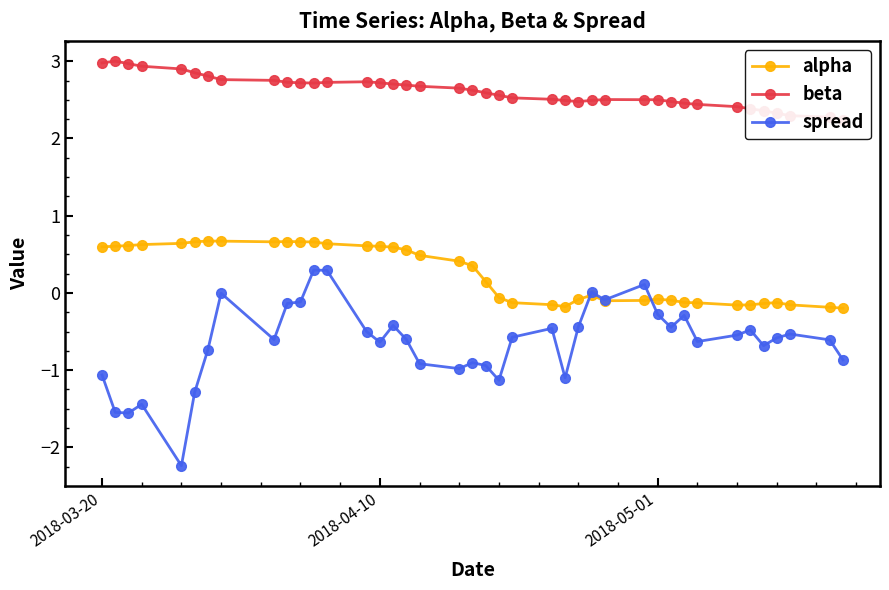

True or false: alpha has more than 2 points higher than both neighbors.

True